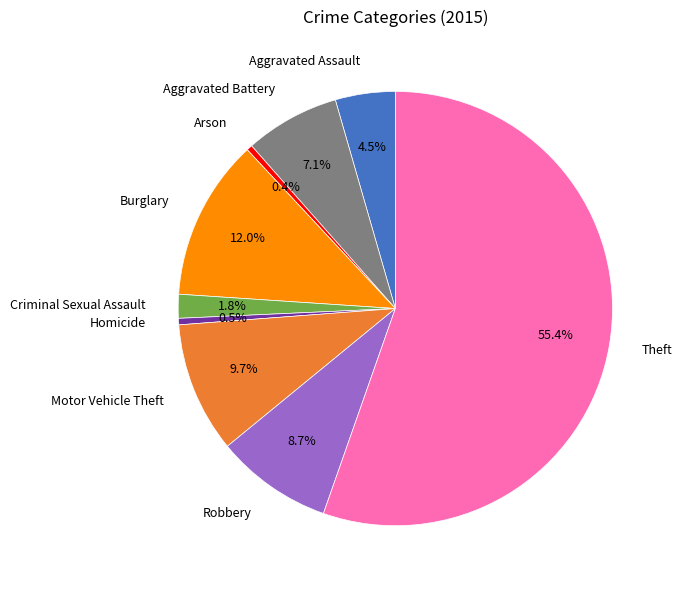

To the nearest percent, what is the average slice percentage?

11%